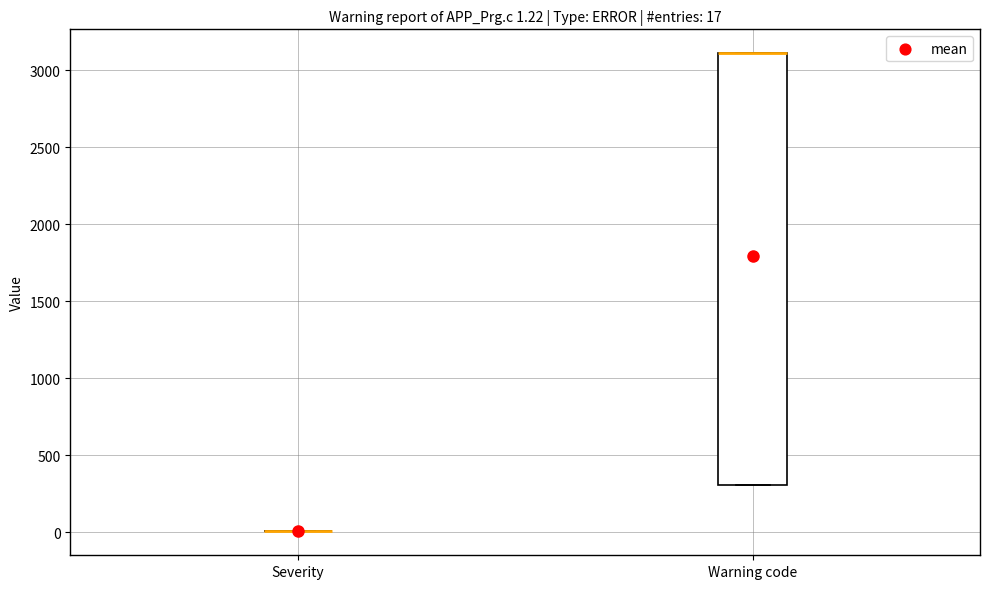

Comparing the boxes themselves (not the whiskers), which one is the tallest?

Warning code